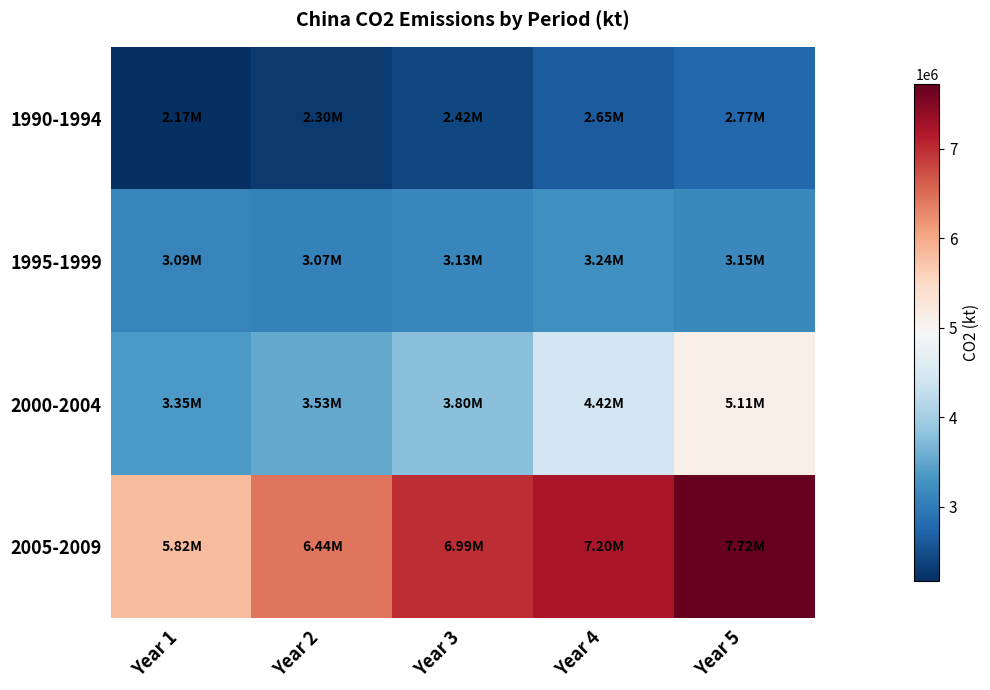

Between Year 4 and Year 5, which is larger?

Year 5